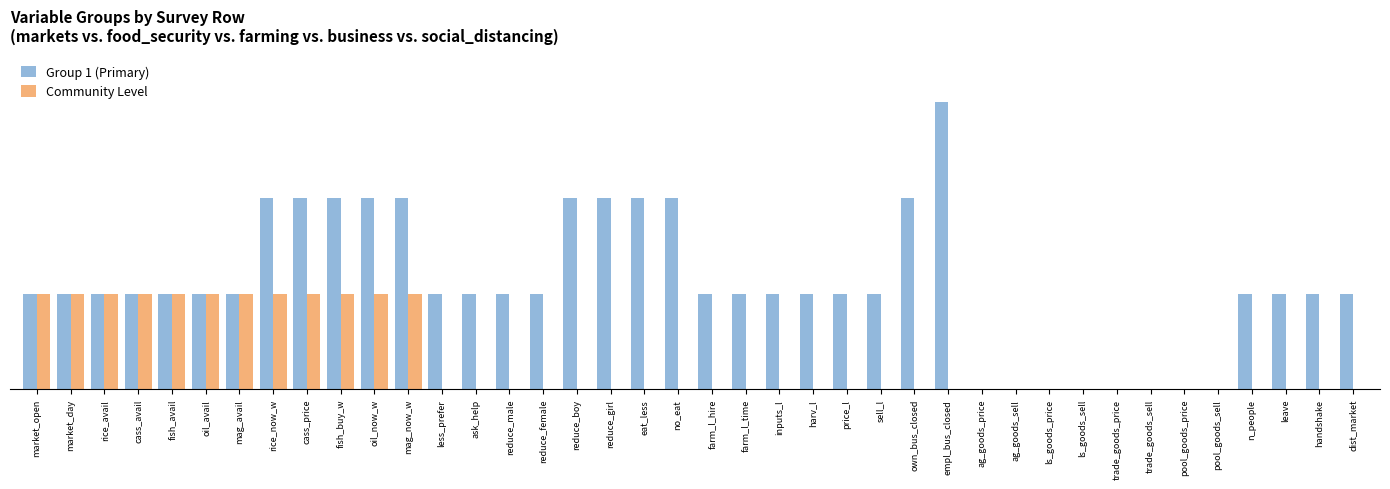

At farm_l_hire, list the series in order from smallest to largest.

Community Level, Group 1 (Primary)